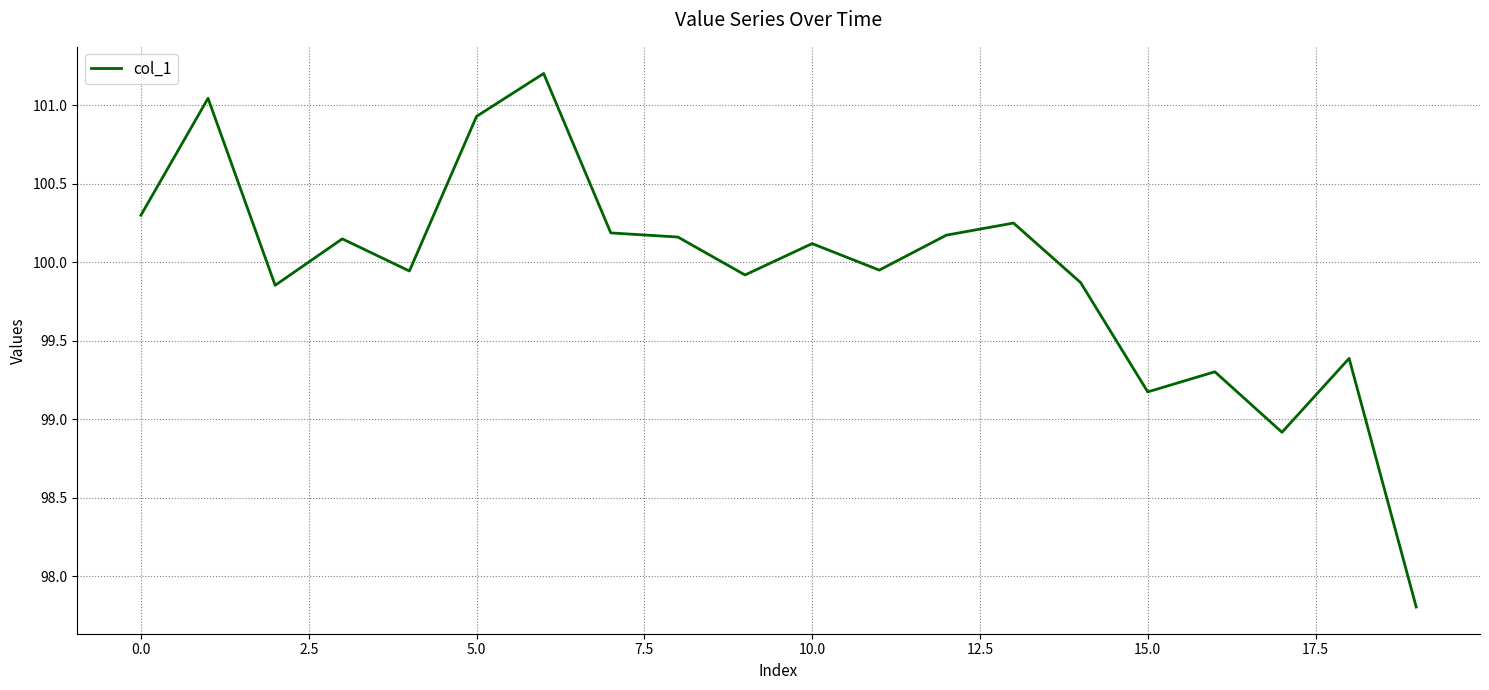

What is the greatest value displayed?

101.2